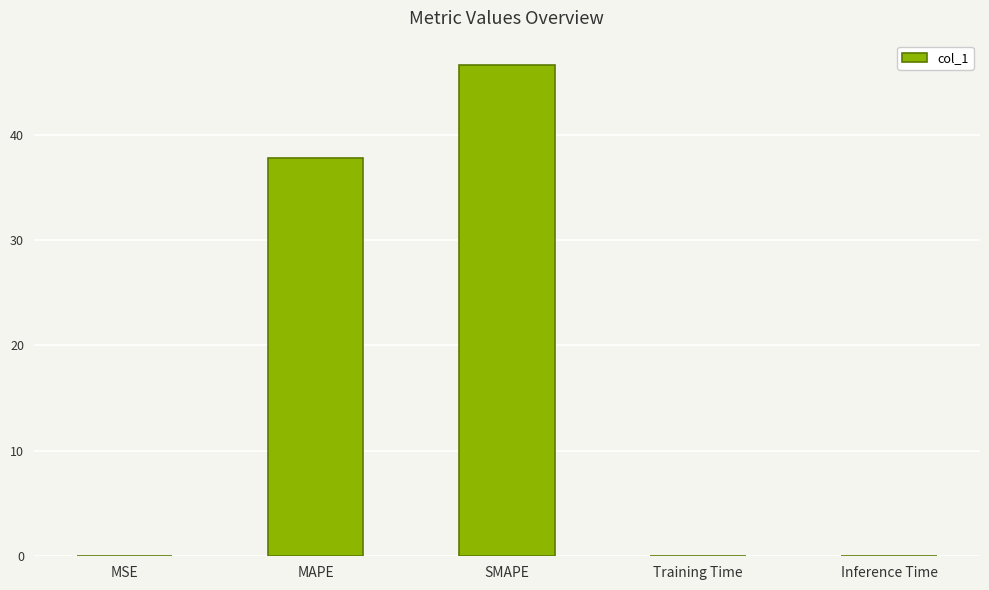

What is the difference between the values at SMAPE and MSE?

46.5